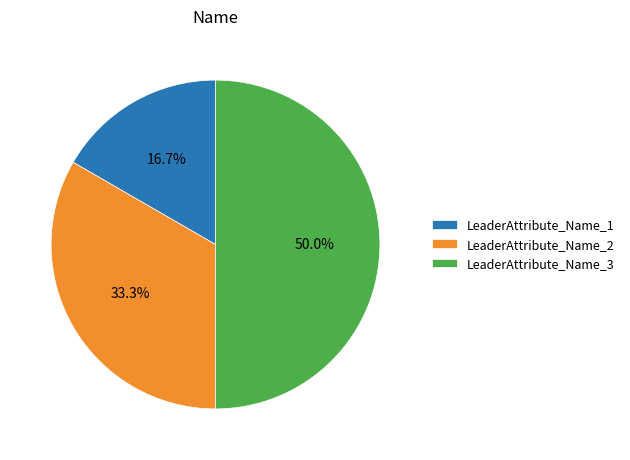

What percentage is the LeaderAttribute_Name_3 slice, to the nearest percent?

50%